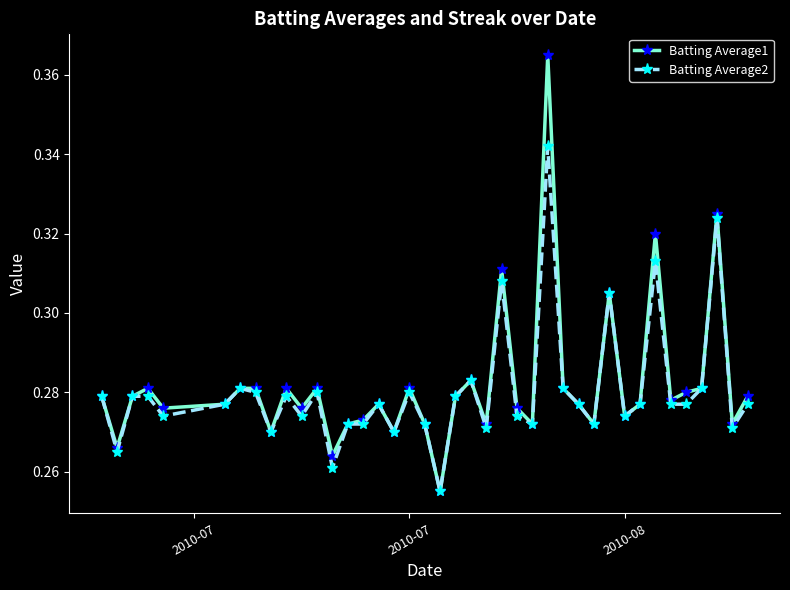

True or false: Batting Average1 has more than 0 points higher than both neighbors.

True